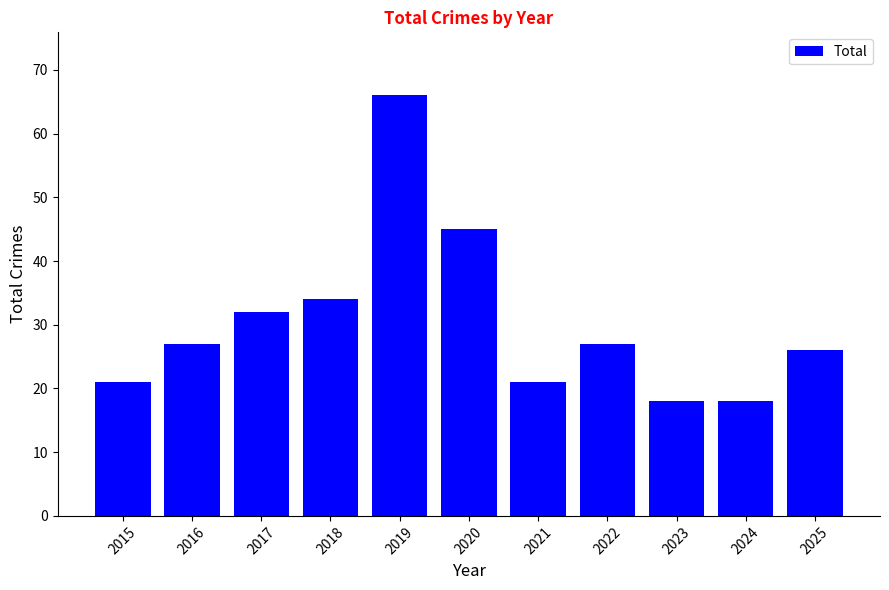

What is the change in value from 2017 to 2019?

+34